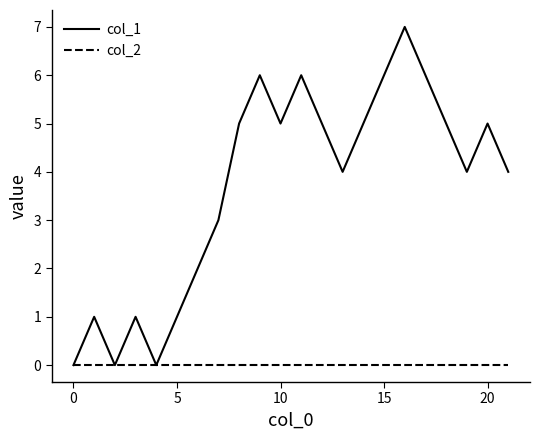

Which series has the widest spread of values?

col_1